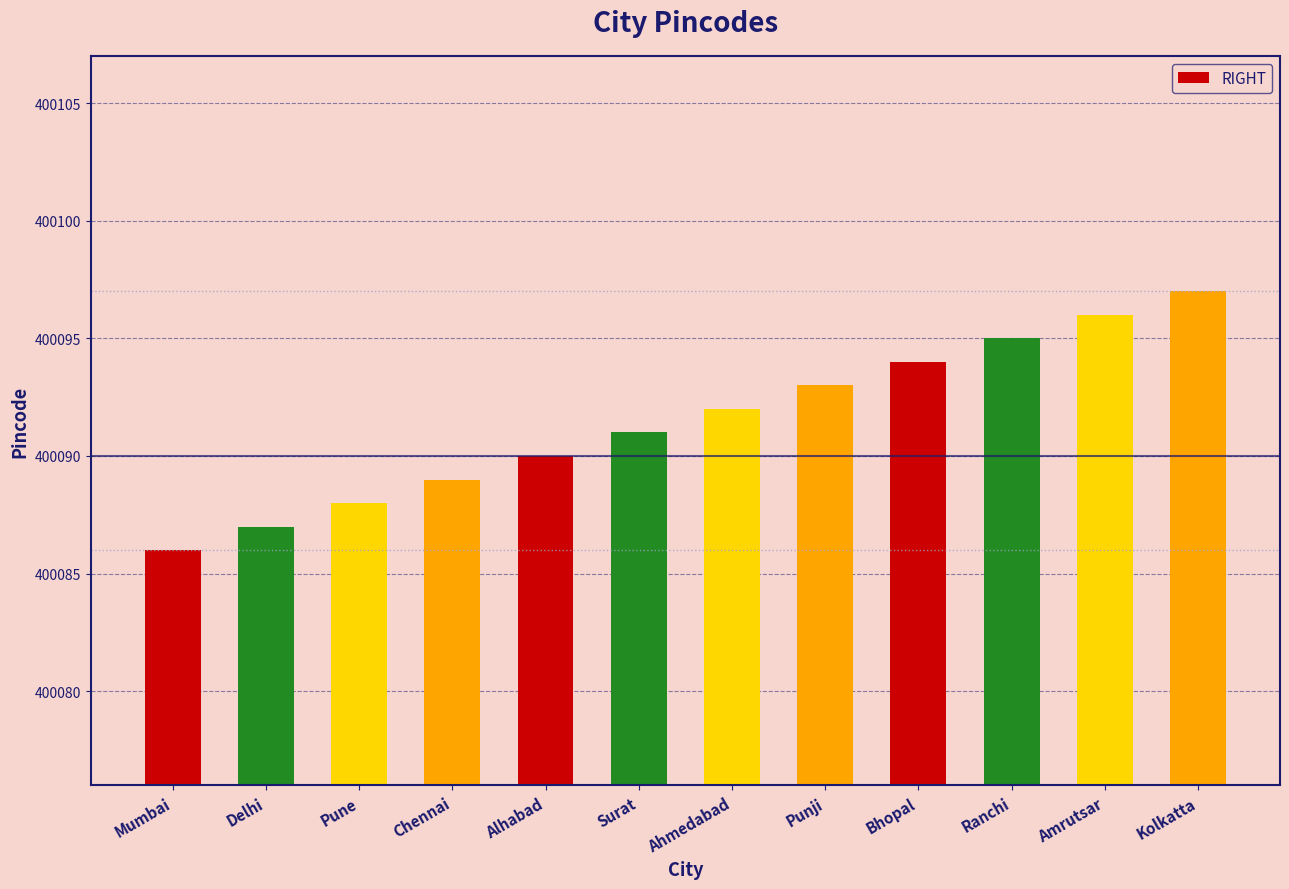

At which category does the chart reach its minimum across all series?

Mumbai